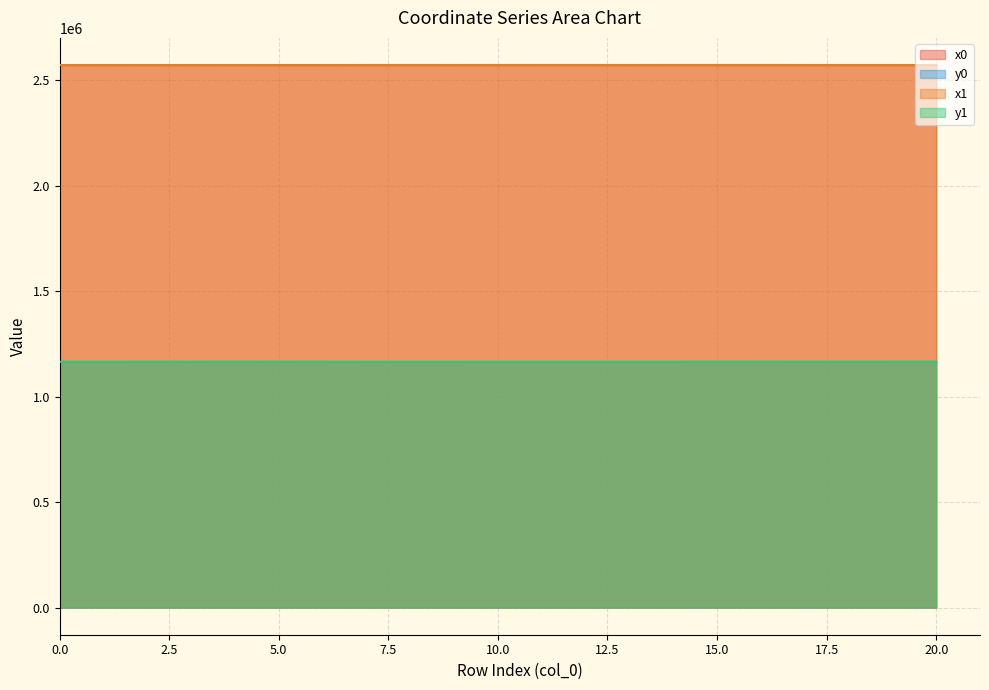

Is it true that y1 equals 1164293.4 at 11?

True